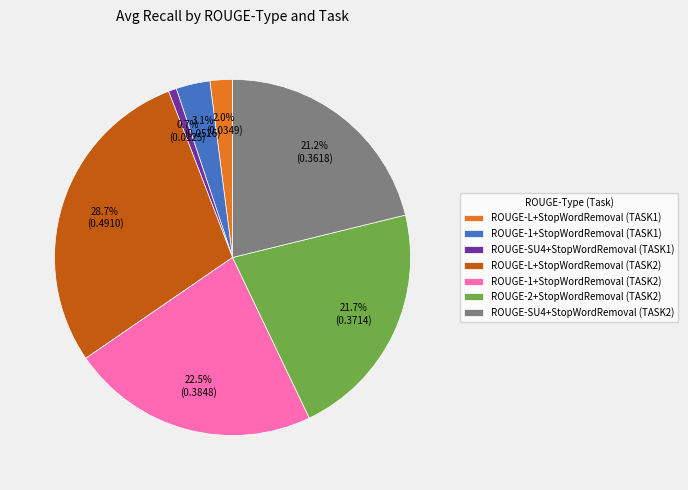

Which category has the biggest portion of the pie?

ROUGE-L+StopWordRemoval (TASK2)